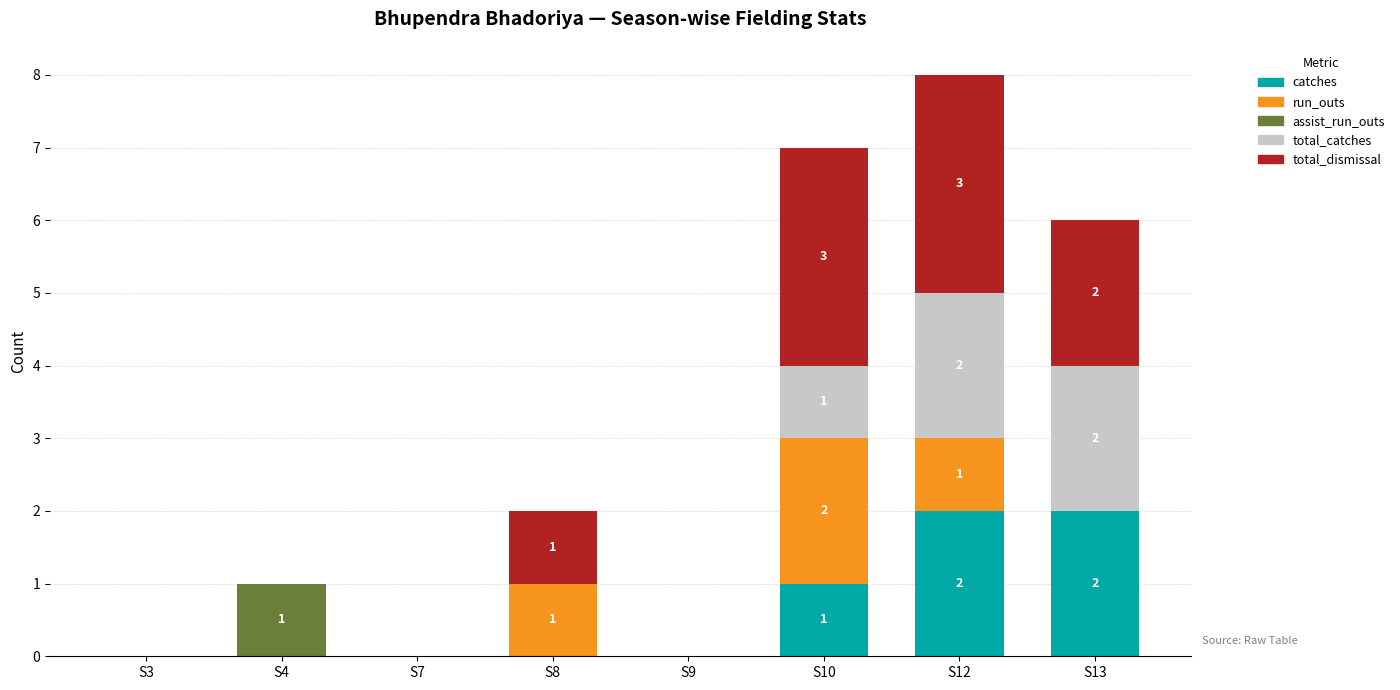

At which category is the sum across all series the highest?

S12